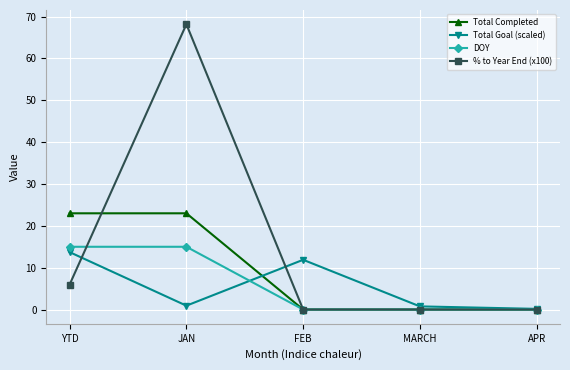

Is the value of DOY at JAN greater than the value of Total Goal (scaled) at YTD?

Yes